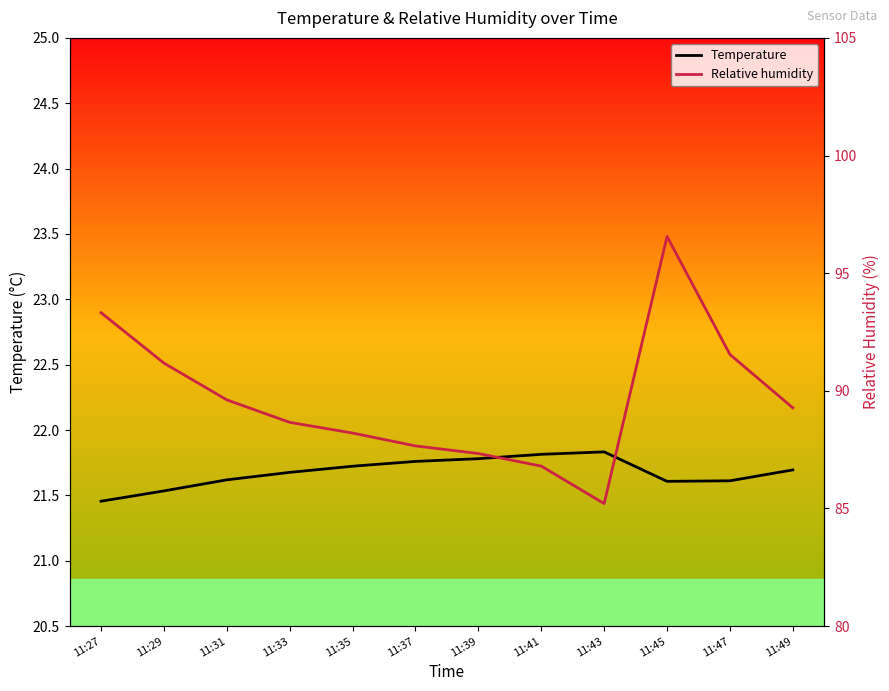

The value of Relative humidity at 11:27 is 135.5. True or false?

False